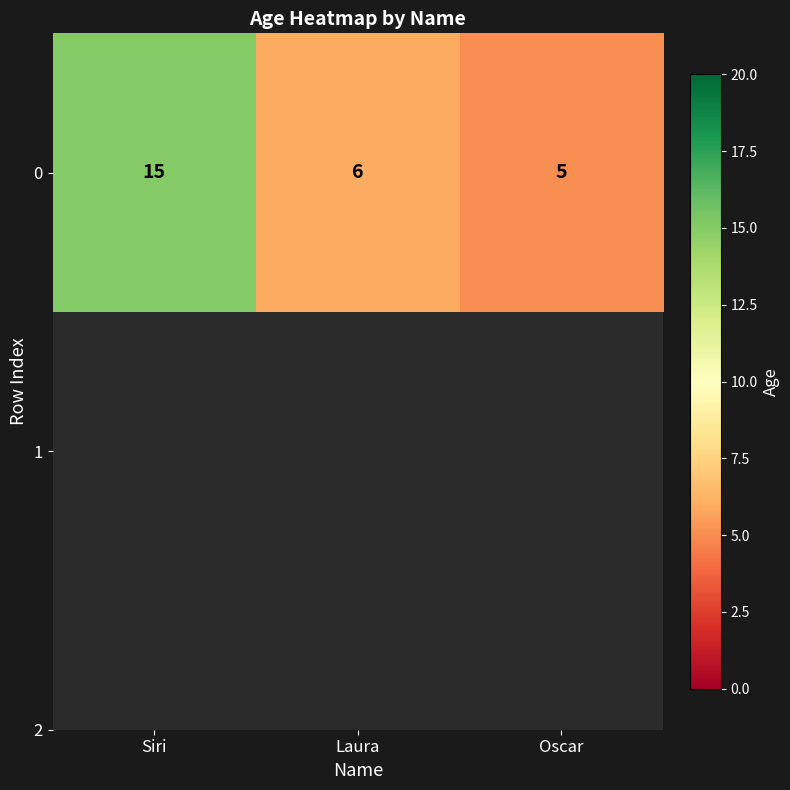

Reading right to left, transcribe all the data shown in this chart.

Oscar=5	Laura=6	Siri=15